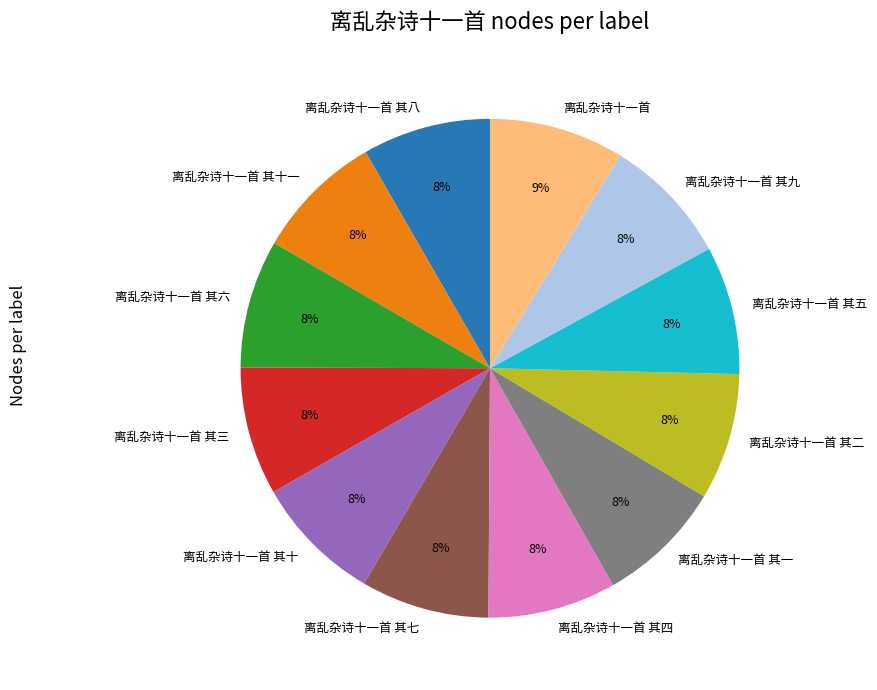

Do 离乱杂诗十一首 and 离乱杂诗十一首 其四 together represent more than half of the pie?

No